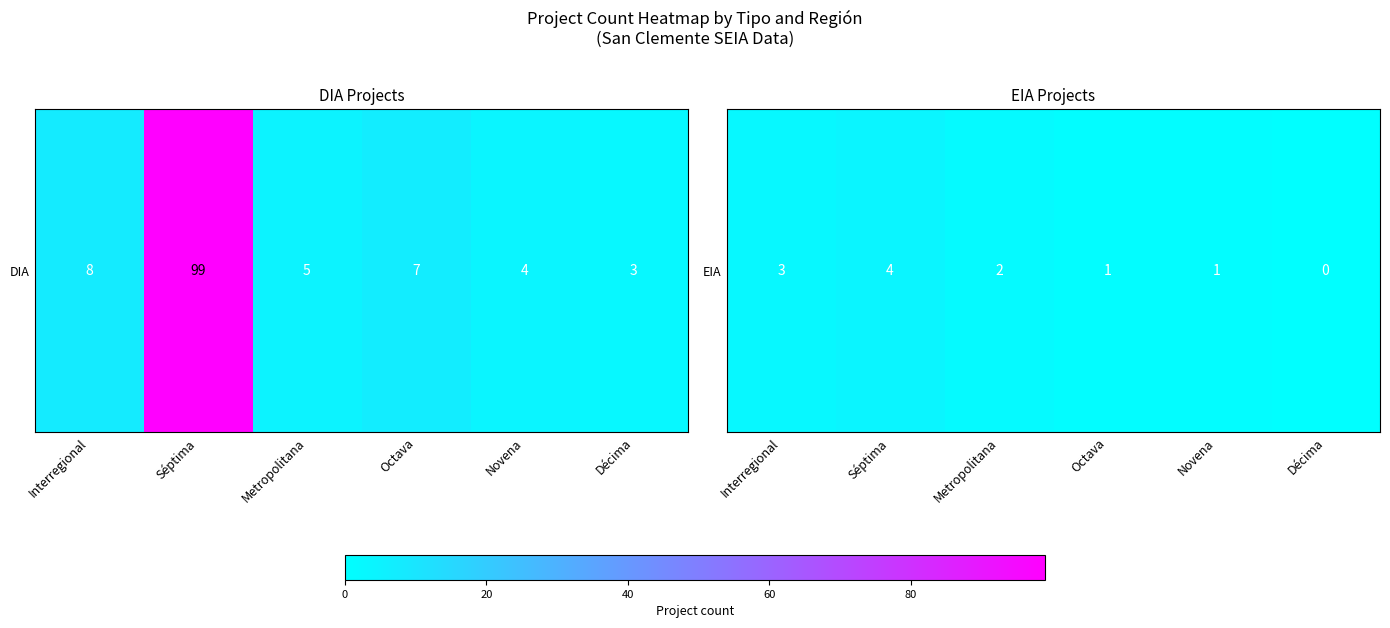

At which category does the chart reach its minimum across all series?

Décima